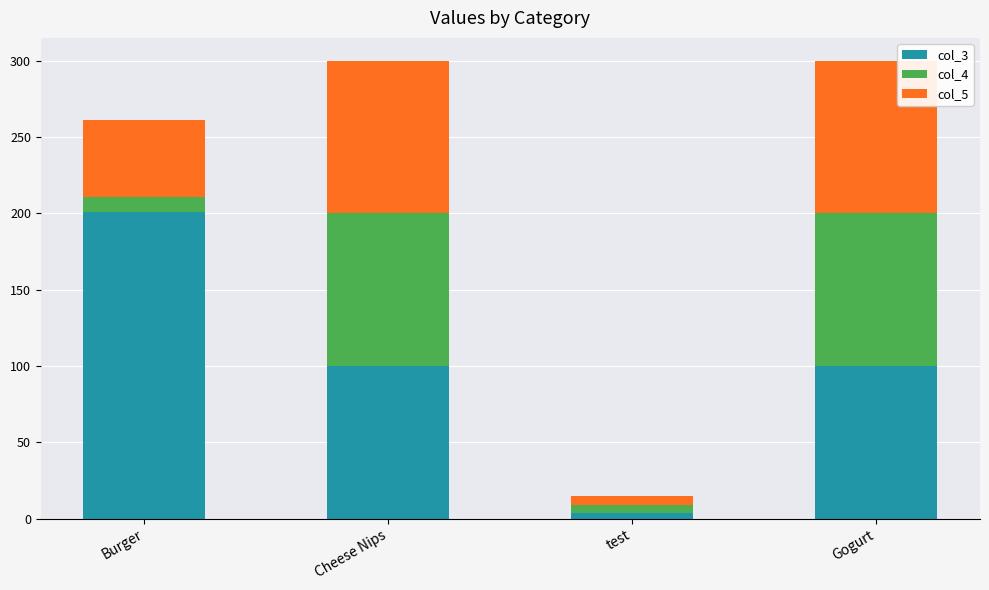

Are the bars horizontal?

No